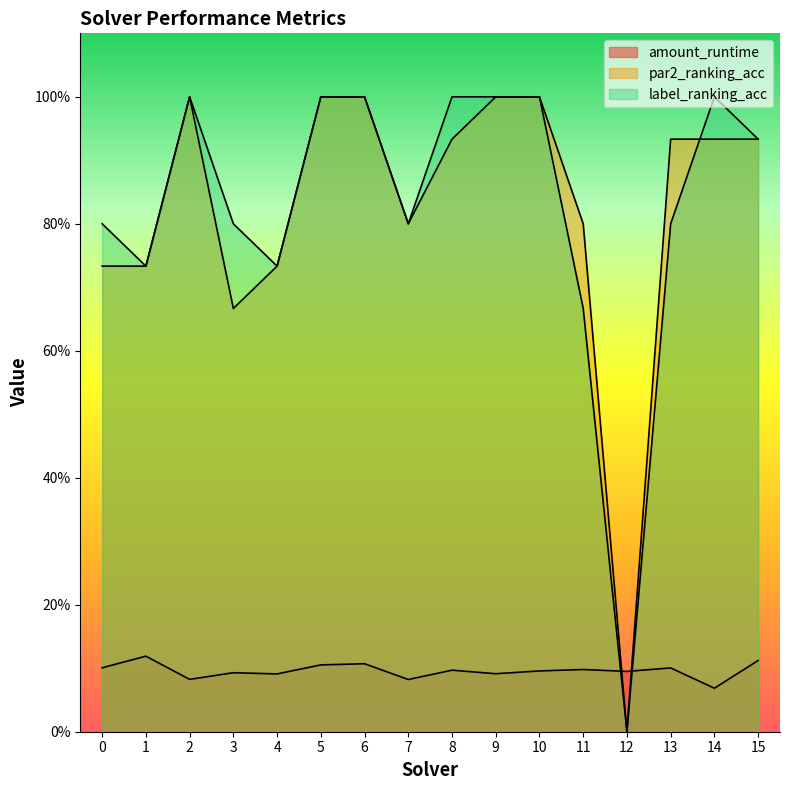

Is the value of par2_ranking_acc at 10 greater than the value of label_ranking_acc at 13?

Yes